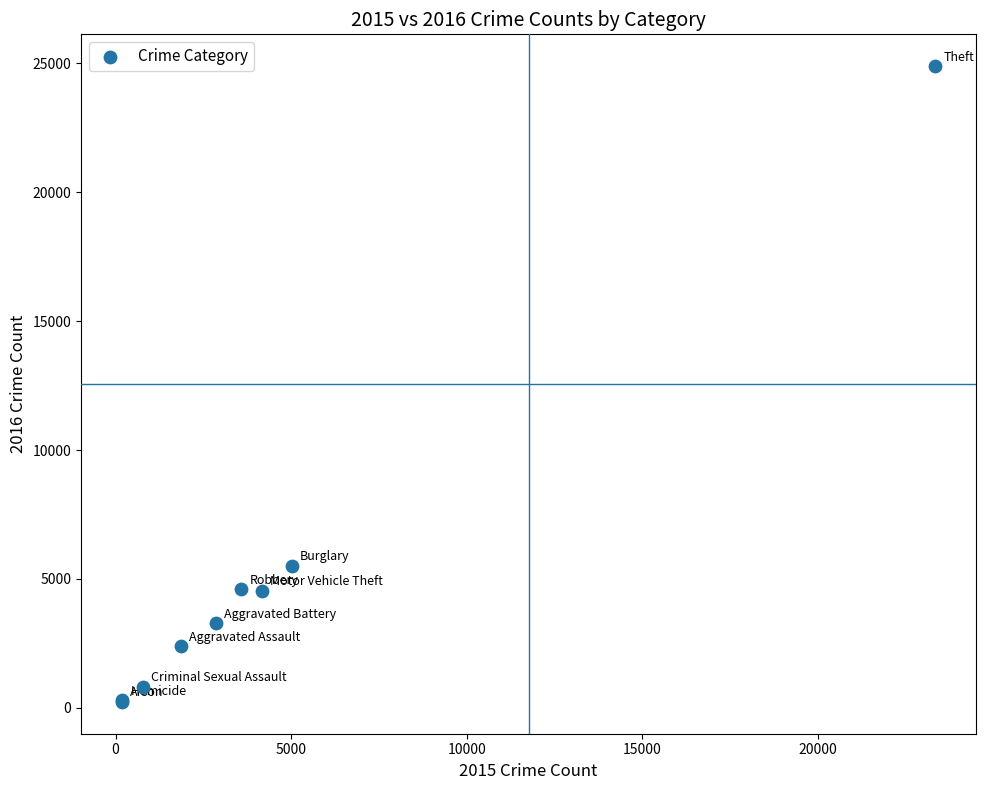

What Y value in the scatter plot is closest to 12560?

5513